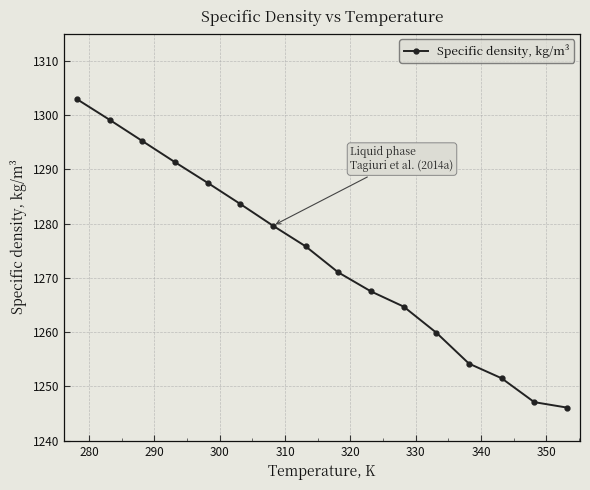

What is the sum of all values?

20377.0